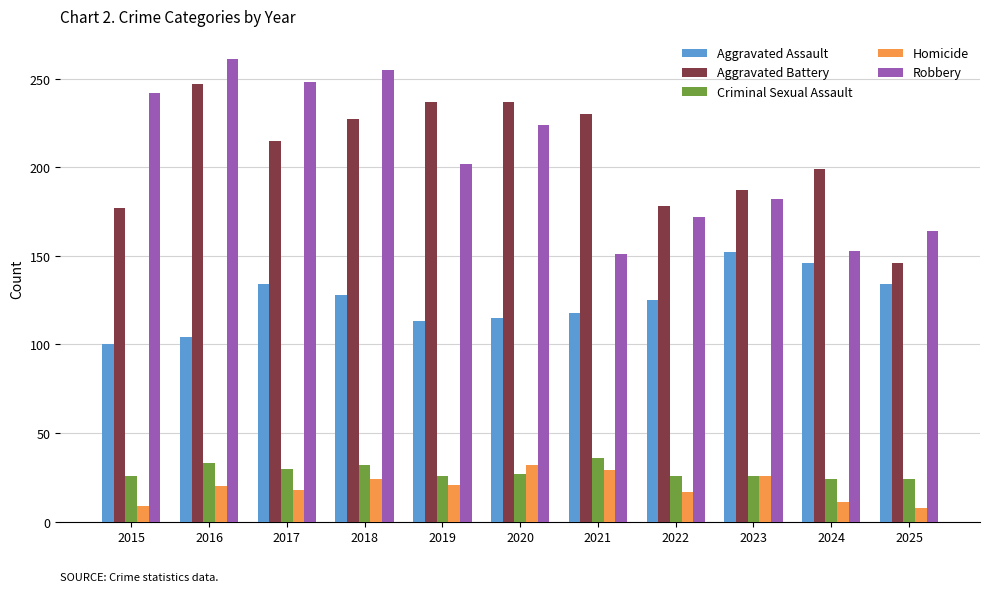

What is the difference between the maximum and minimum values in the Homicide series?

24